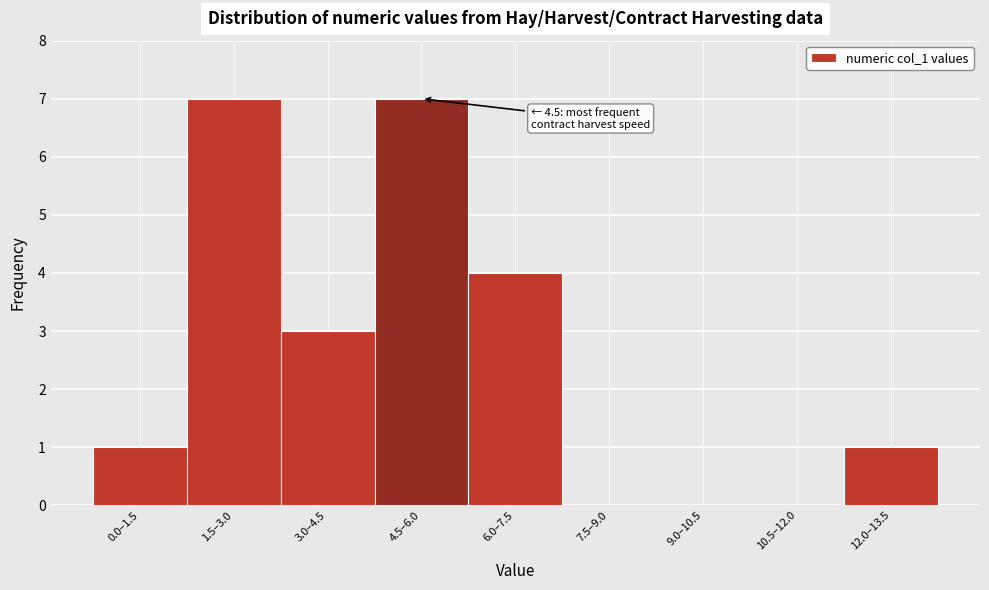

Reading right to left, list all the values displayed in this chart.

12.0–13.5=1	10.5–12.0=0	9.0–10.5=0	7.5–9.0=0	6.0–7.5=4	4.5–6.0=7	3.0–4.5=3	1.5–3.0=7	0.0–1.5=1